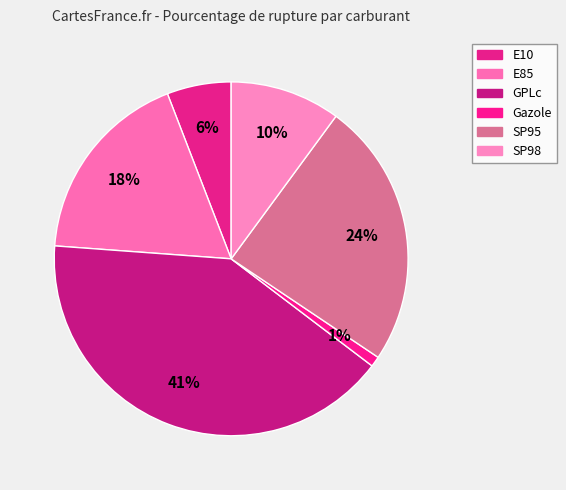

What is the total percentage of E85 and Gazole?

18.9%